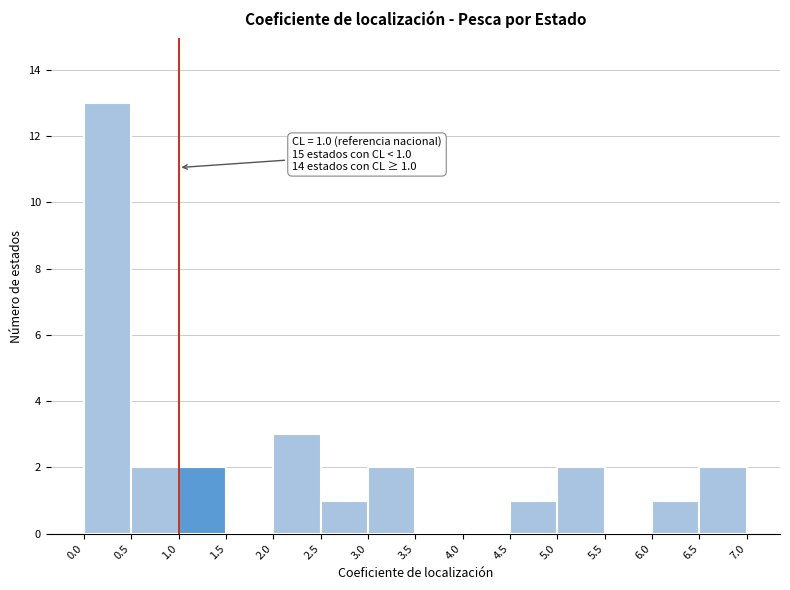

Which range on the x-axis has the tallest bar?

0.0 to 0.5